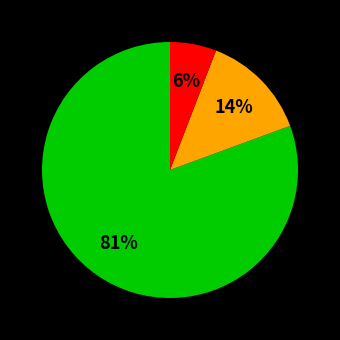

Does any single category account for the majority?

Yes